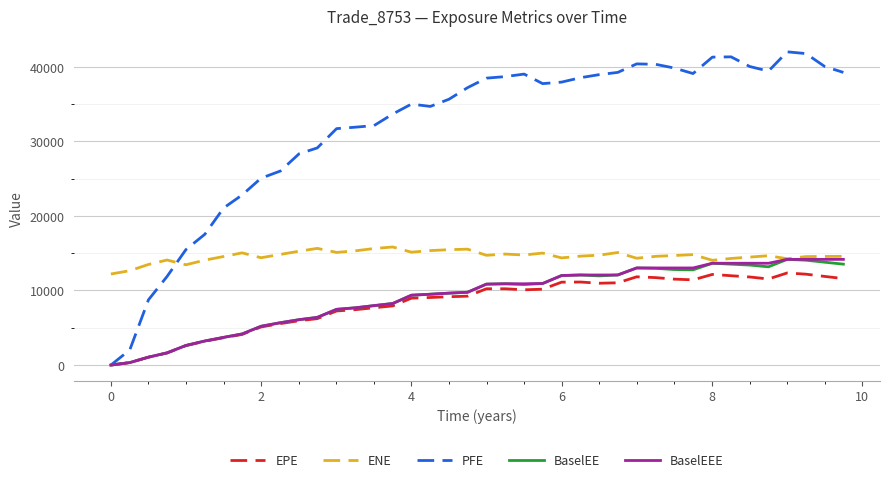

Does the chart have visible grid lines?

Yes